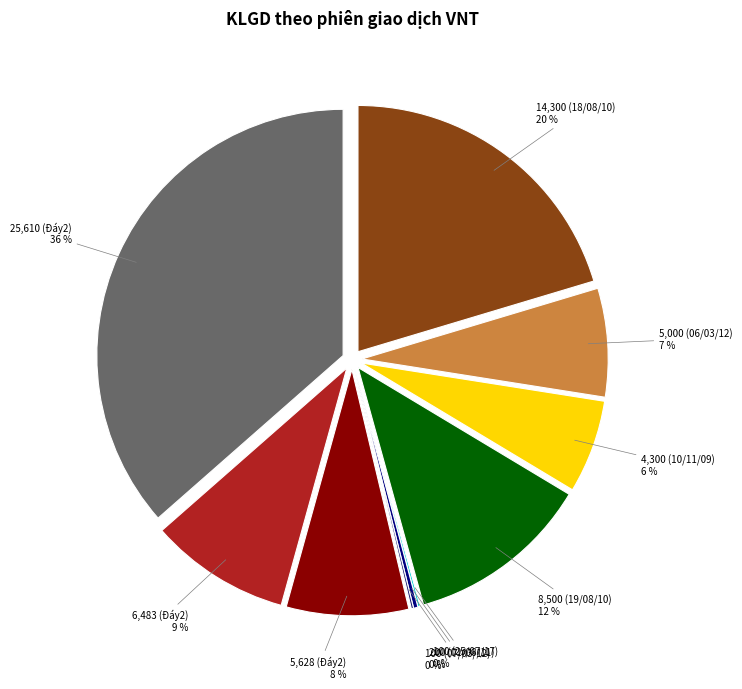

How many segments does this pie chart have?

10